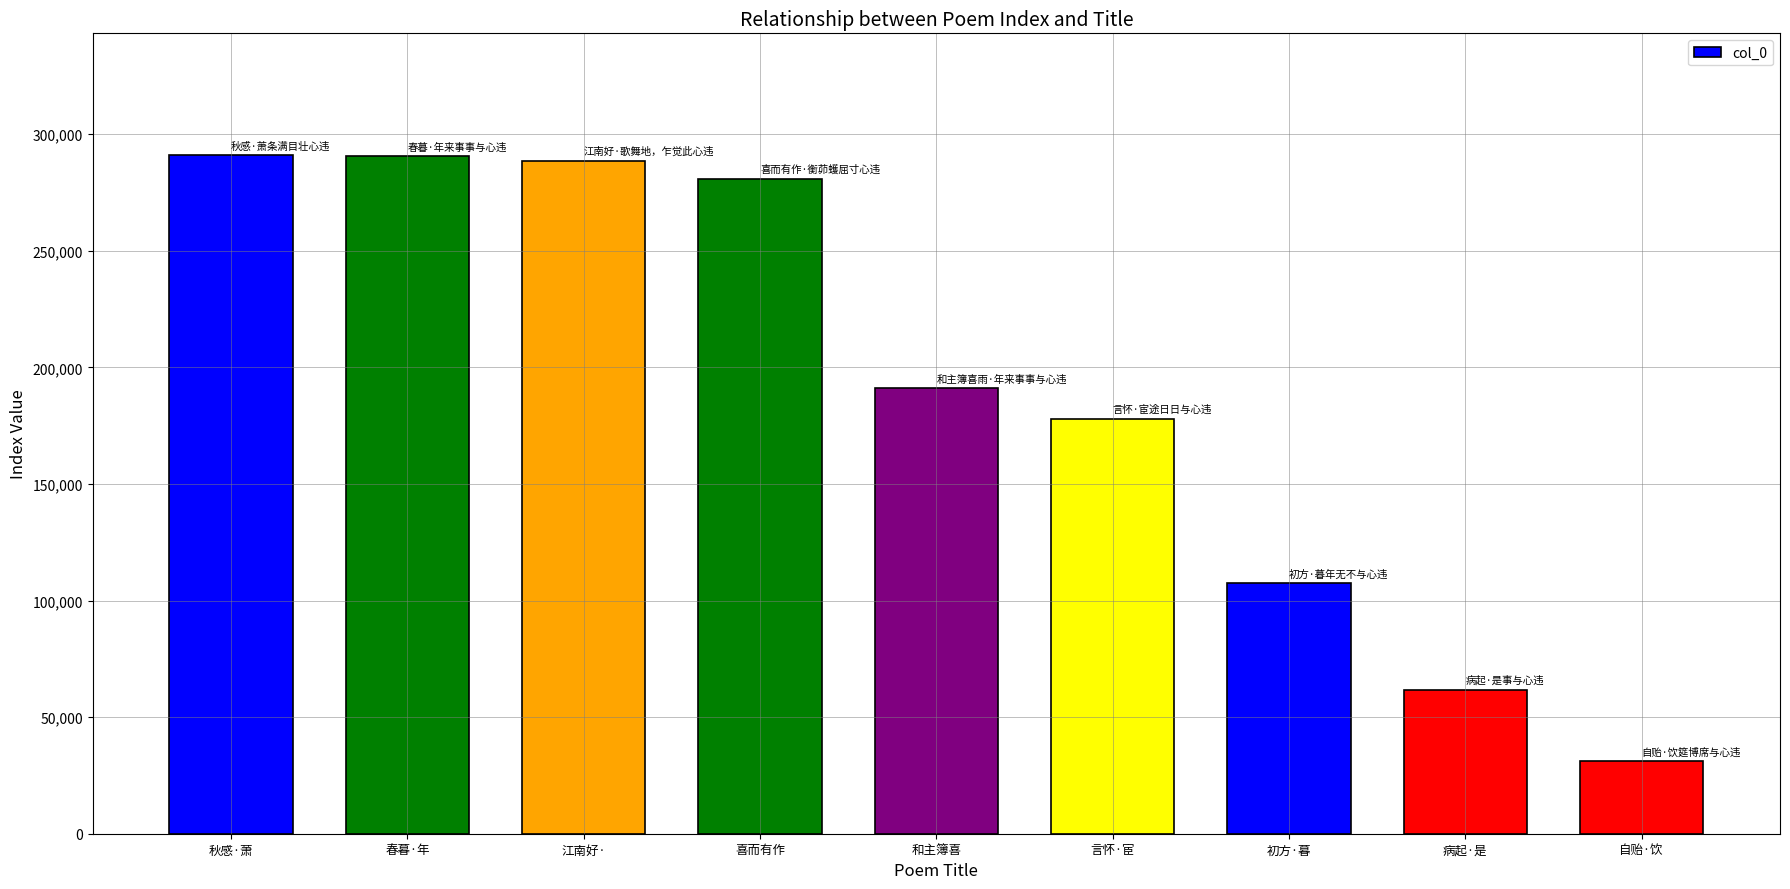

Is it true that the value at 喜而有作 is 65110?

False